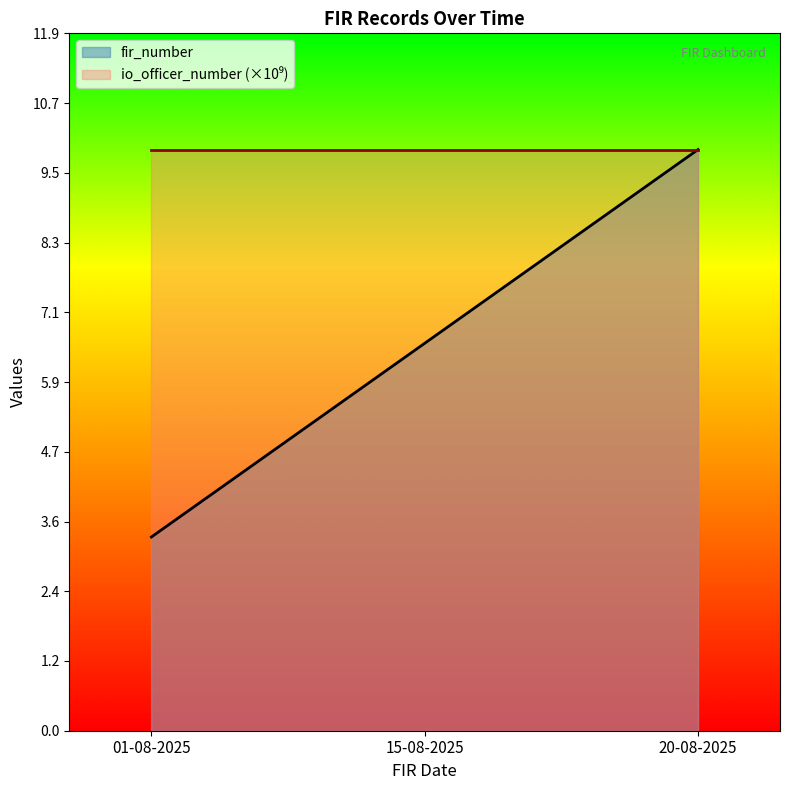

Read the fir_number value at 20-08-2025.

9.9